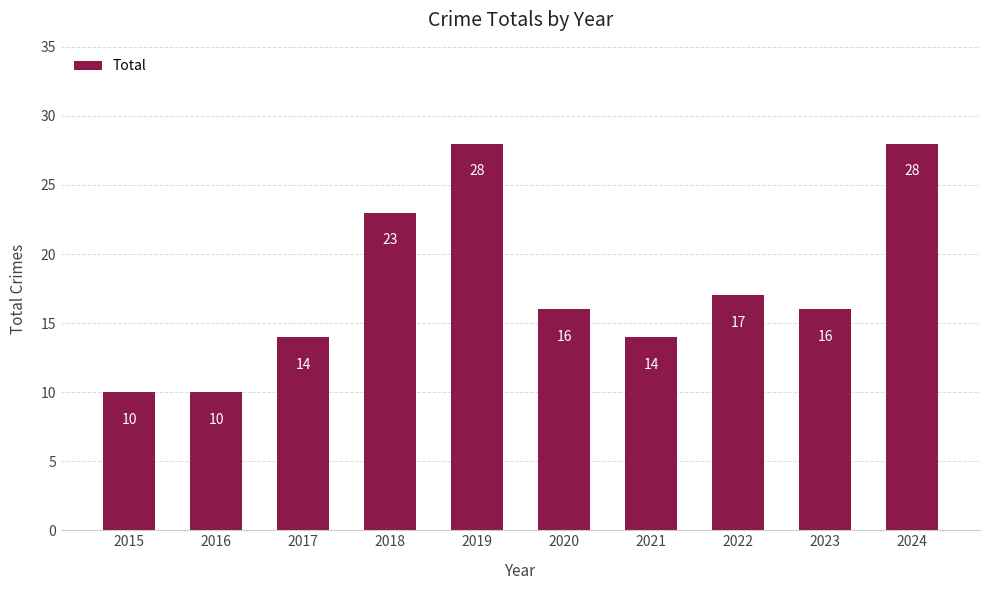

What is the sum of all values?

176